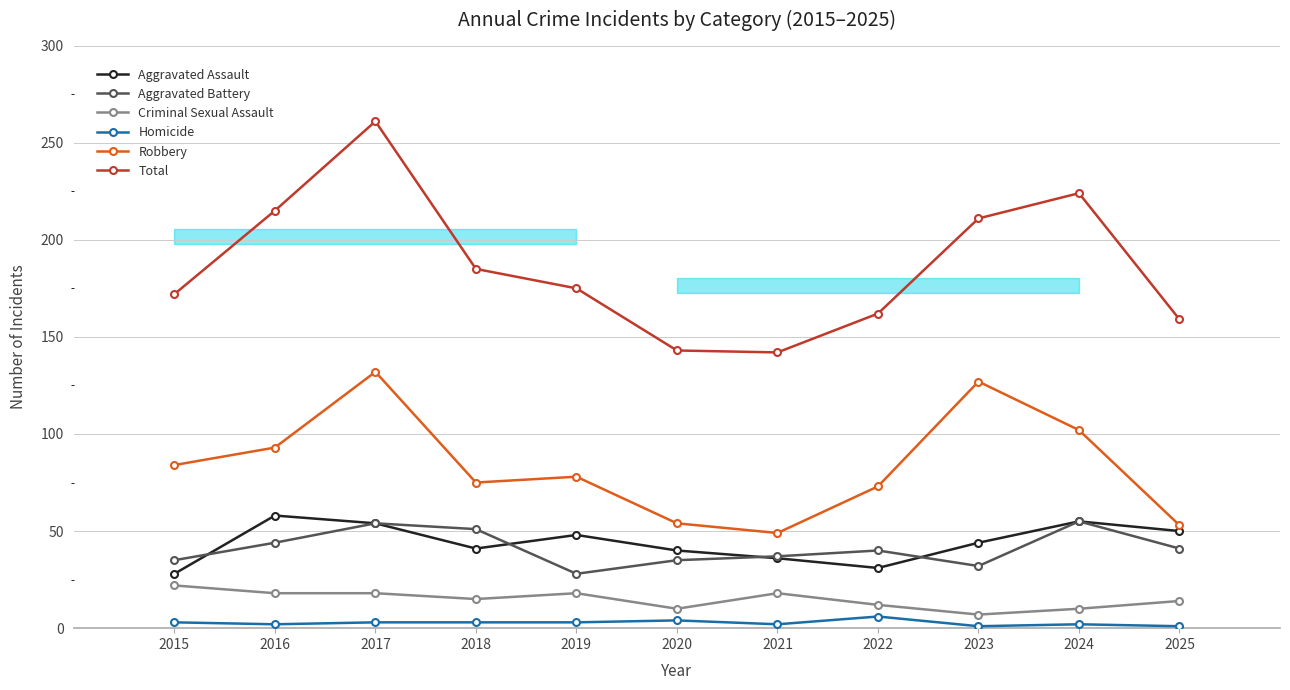

How many lines are shown in the chart?

6